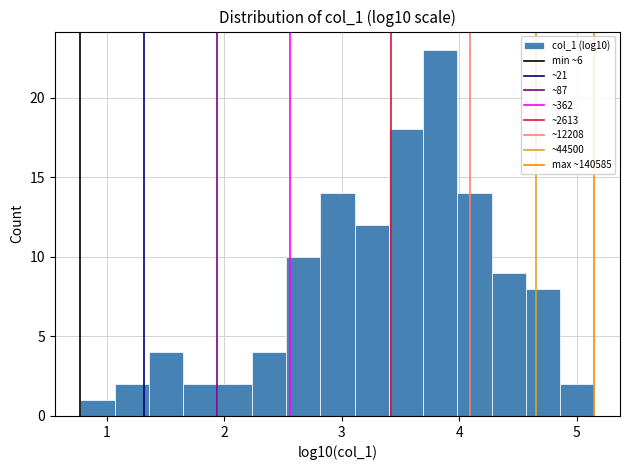

Around what value on the x-axis is the tallest bar? Give the approximate position of its centre, as read against the axis.

3.8